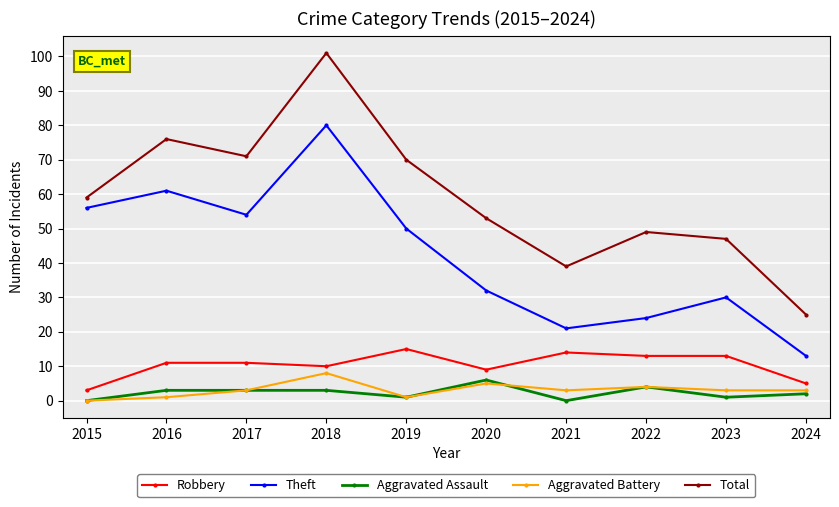

True or false: Total and Aggravated Battery intersect in this chart.

False